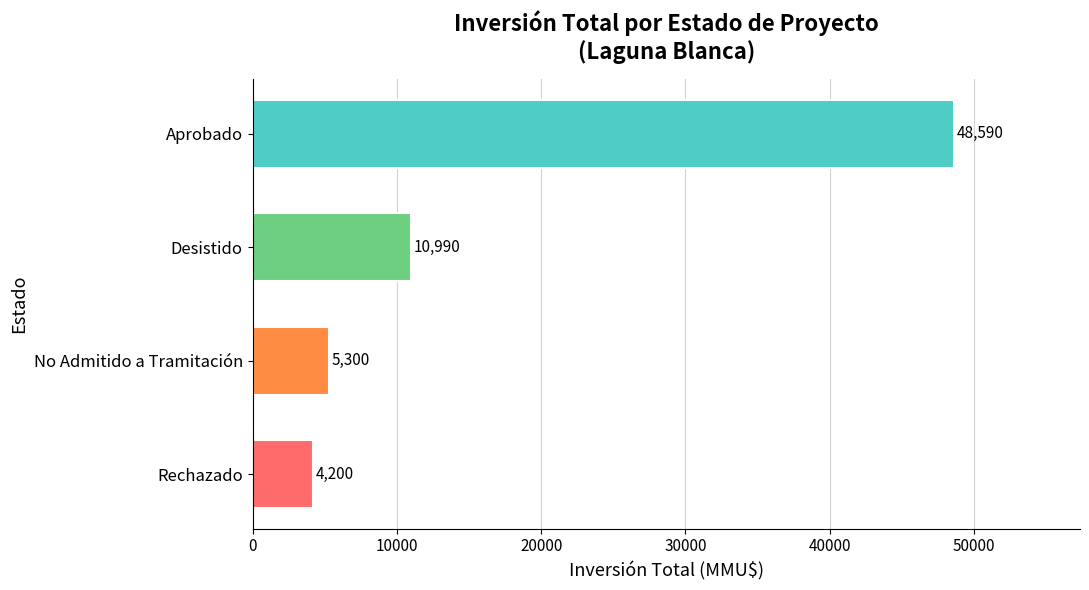

Reading bottom to top, transcribe all the data shown in this chart.

Rechazado=4200	No Admitido a Tramitación=5300	Desistido=10990	Aprobado=48590